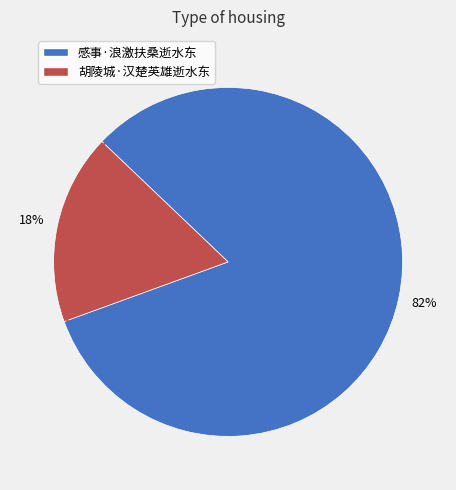

To the nearest percent, what percentage of the pie is 胡陵城·汉楚英雄逝水东?

18%